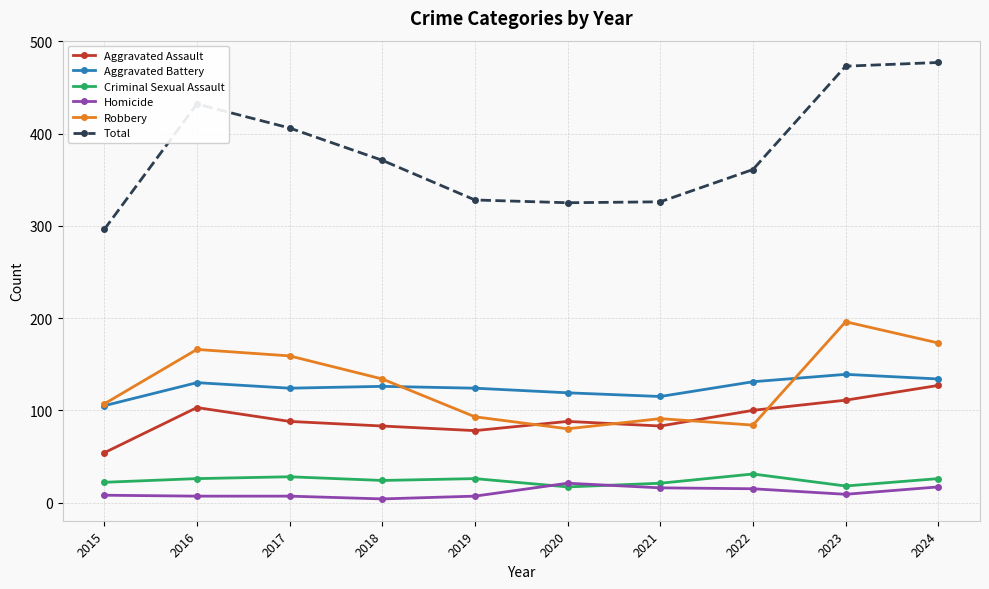

How many series are shown in this chart?

6